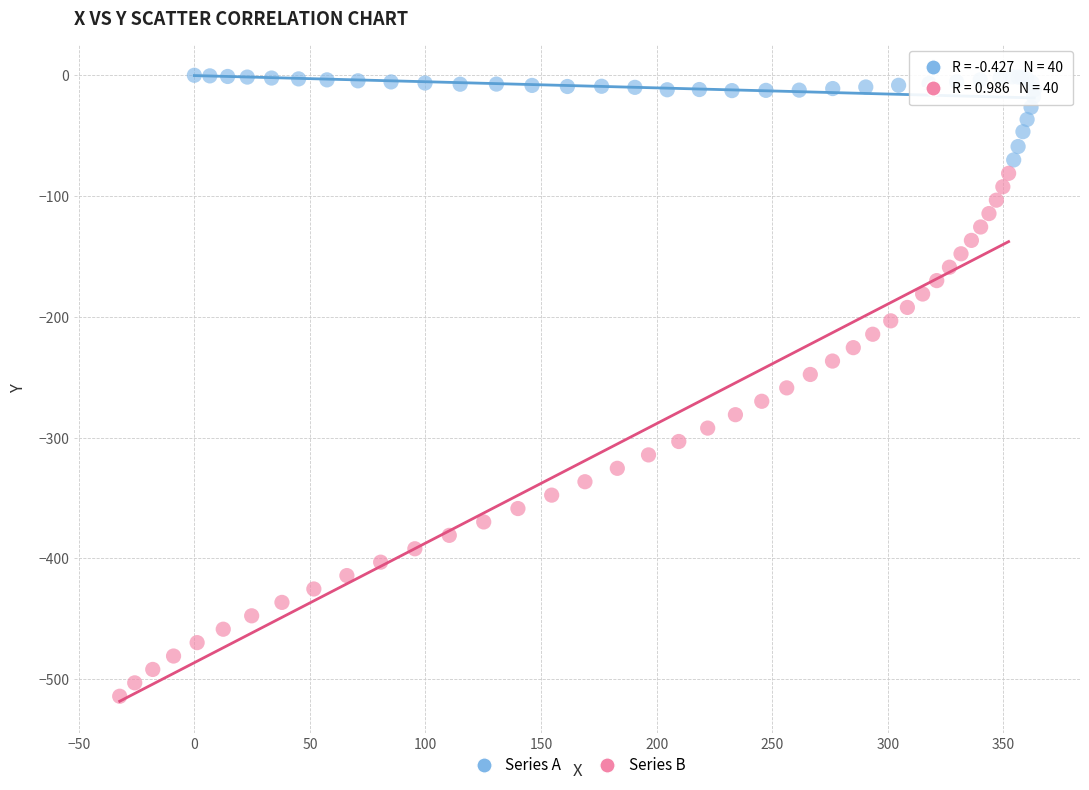

Which series contains the highest Y value?

Series A